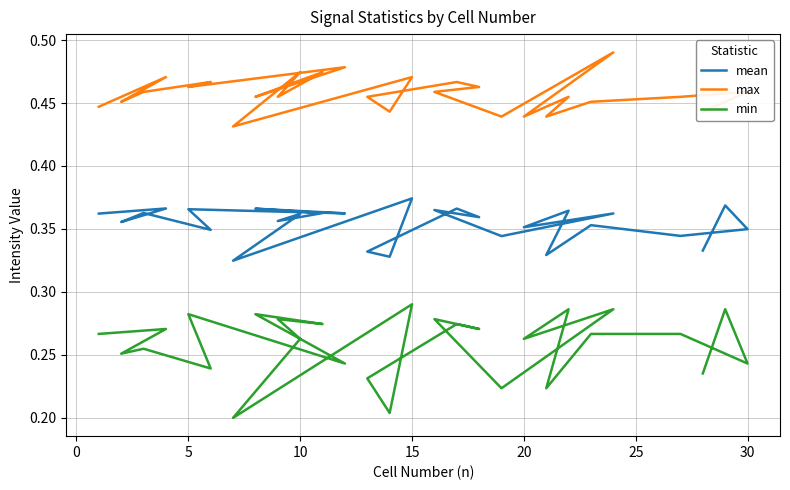

What value does the min series have at 10?

0.3